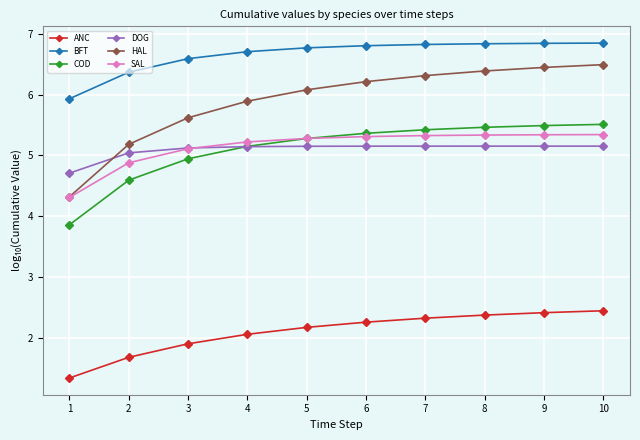

What value does the DOG series have at 4?

5.1